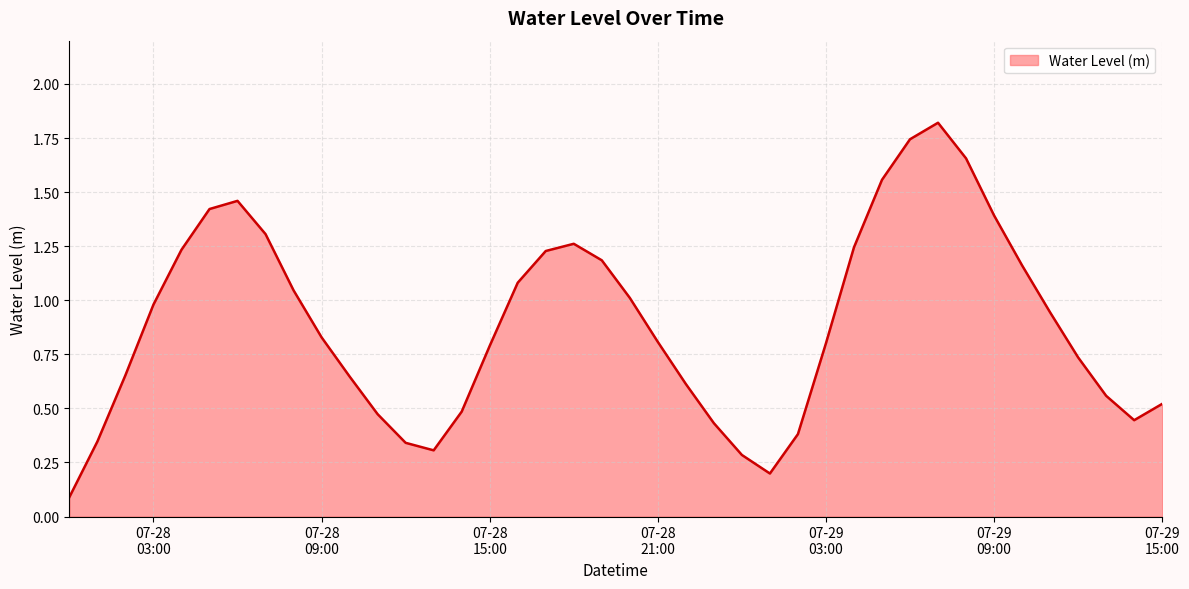

How many series are shown in this chart?

1